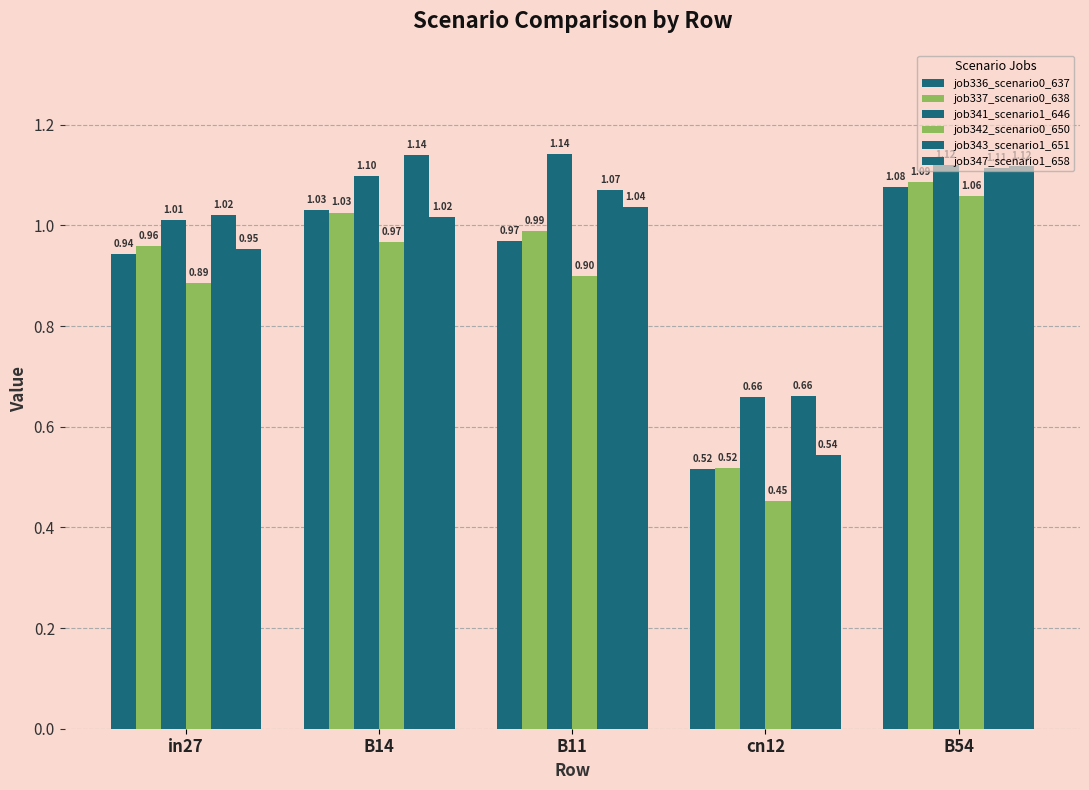

Which category has the highest value across all series?

B11